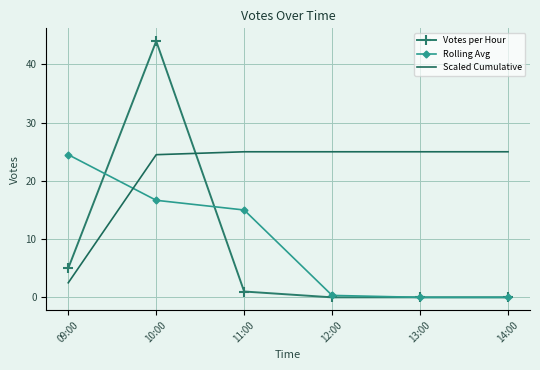

Reading right to left, extract all data points from this chart.

Votes per Hour: 14:00=0.0	13:00=0.0	12:00=0.0	11:00=1.0	10:00=44.0	09:00=5.0
Rolling Avg: 14:00=0.0	13:00=0.0	12:00=0.3	11:00=15.0	10:00=16.7	09:00=24.5
Scaled Cumulative: 14:00=25.0	13:00=25.0	12:00=25.0	11:00=25.0	10:00=24.5	09:00=2.5